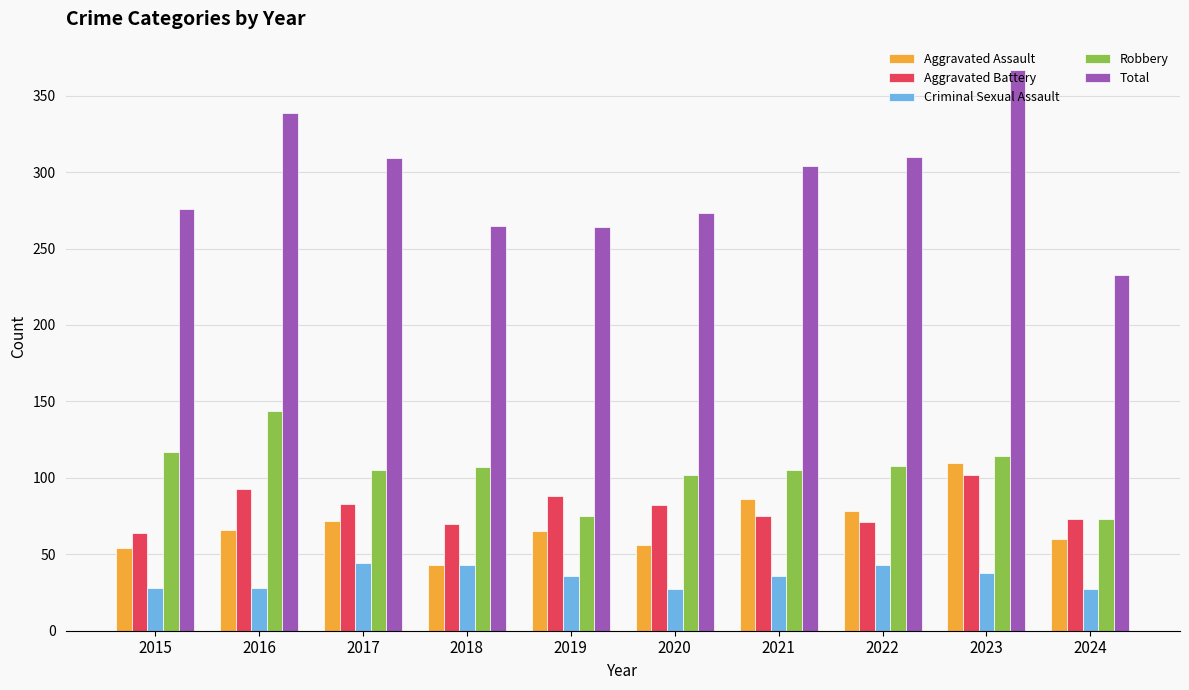

Count the number of data series in this chart.

5